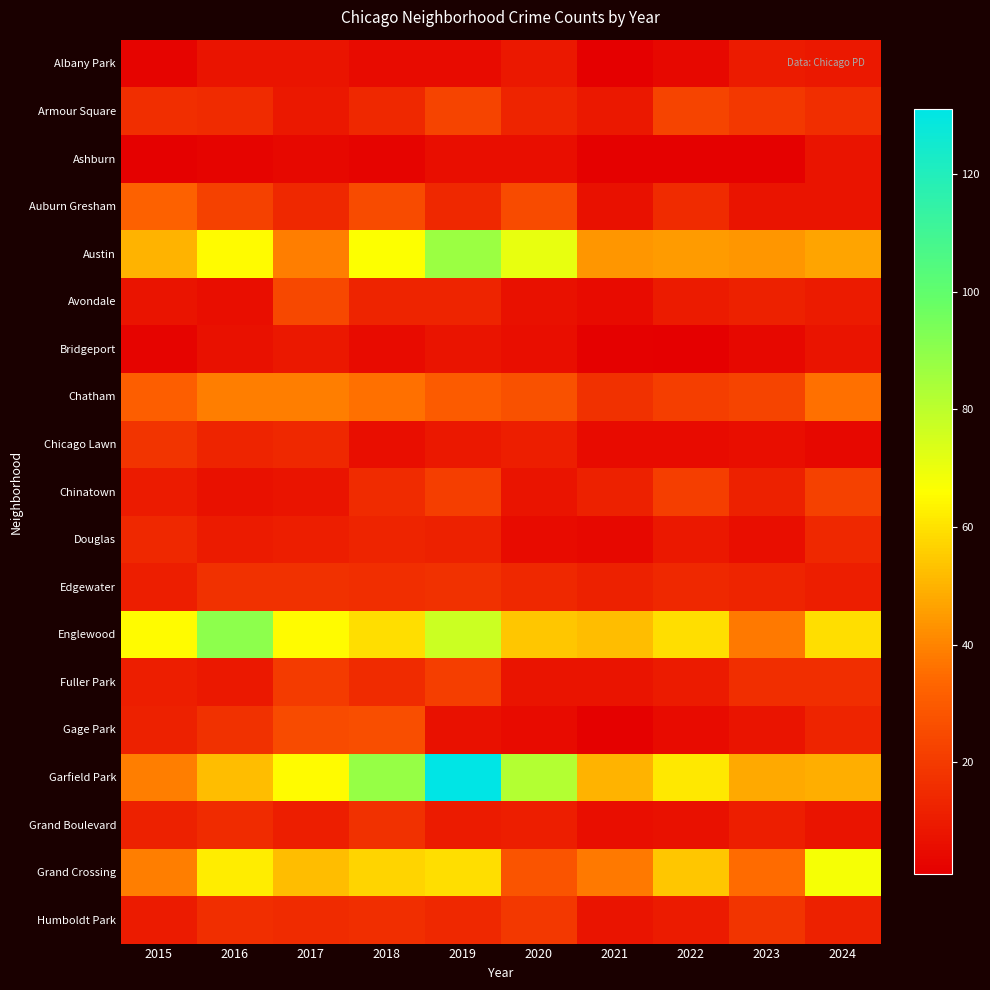

Which label corresponds to the largest value in the chart?

2019